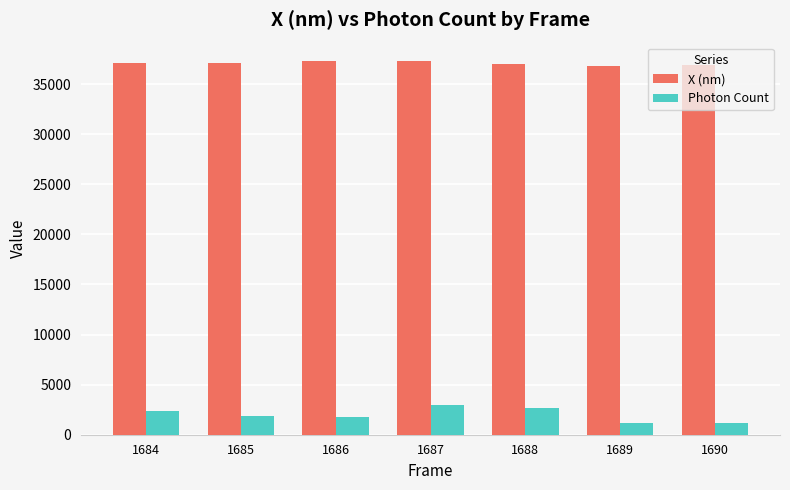

The value of Photon Count at 1688 is 2644.6. True or false?

True